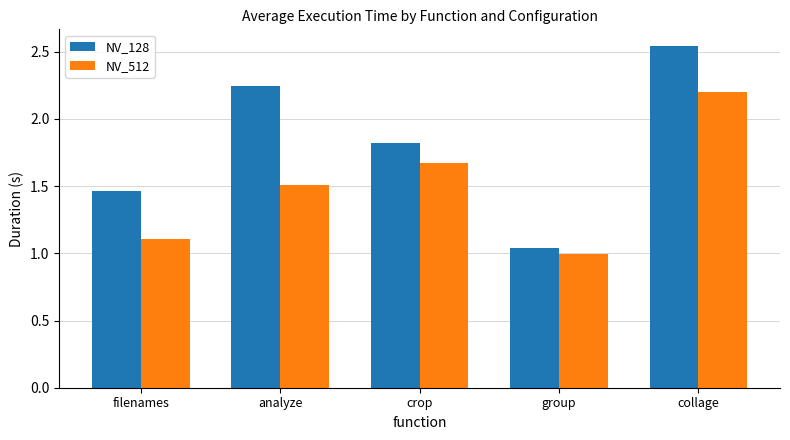

Which category has the highest value in the NV_128 series?

collage